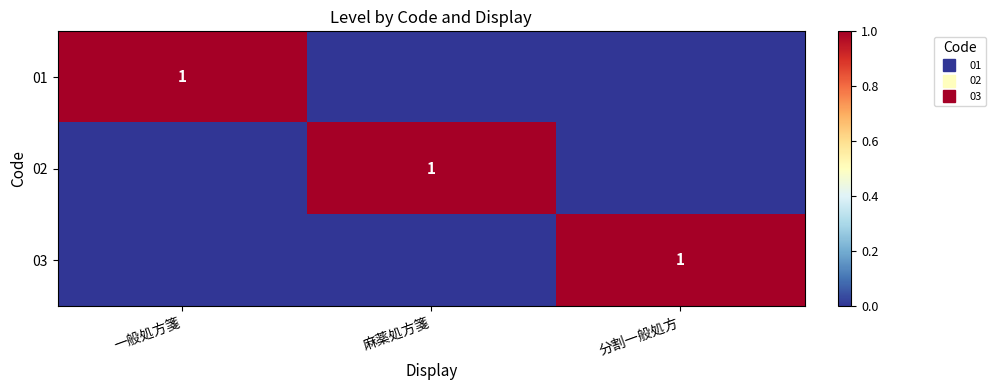

How many distinct data groups are displayed?

3